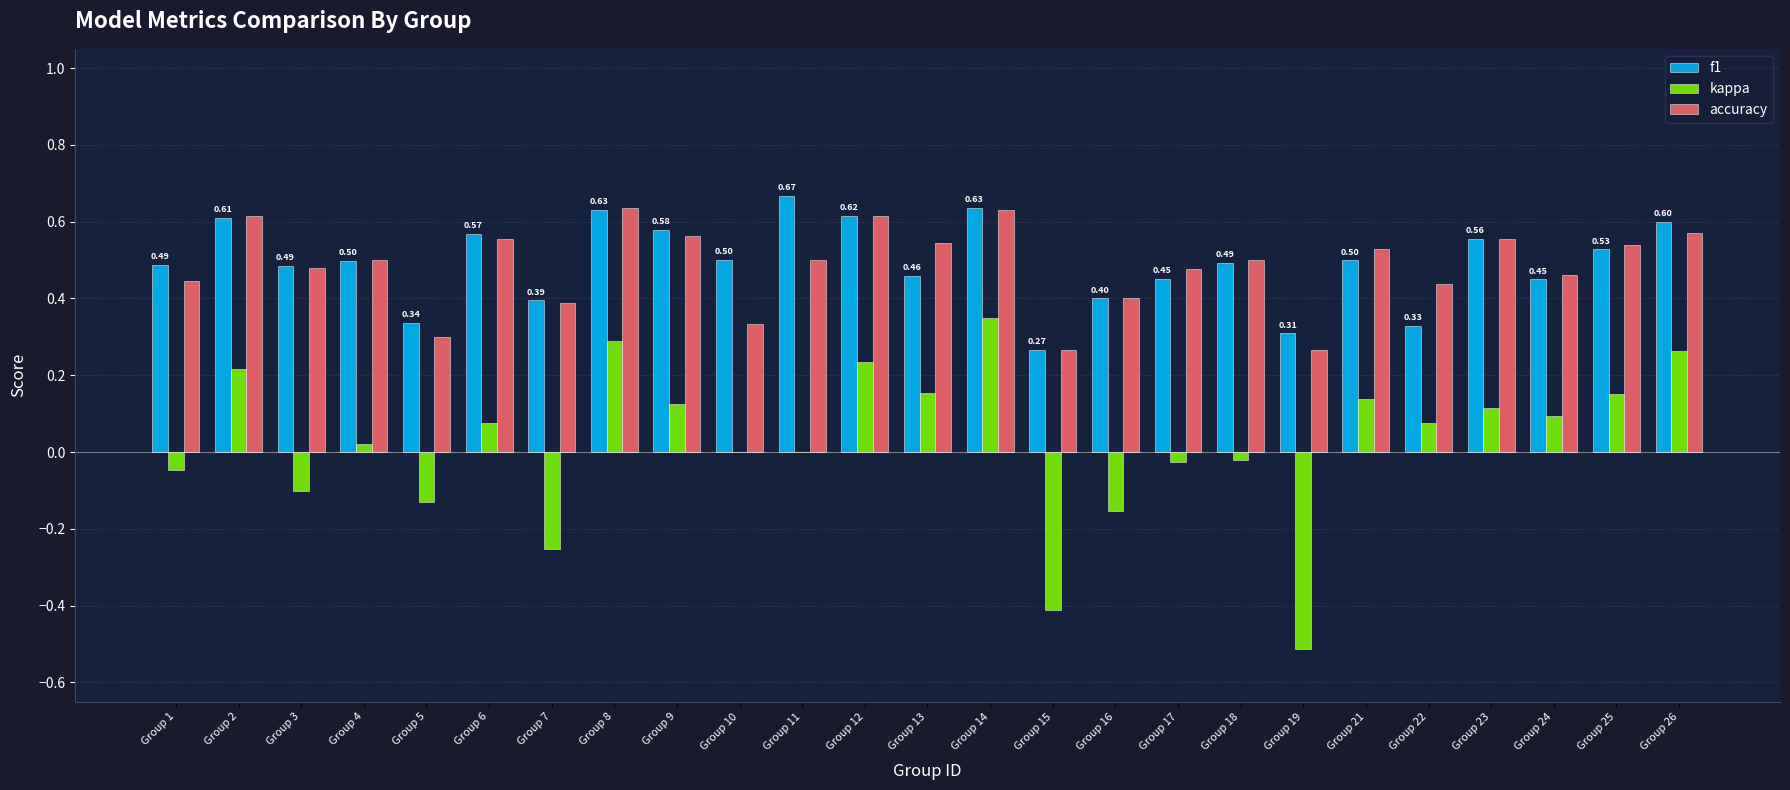

Is the value of f1 at Group 21 greater than the value of accuracy at Group 2?

No